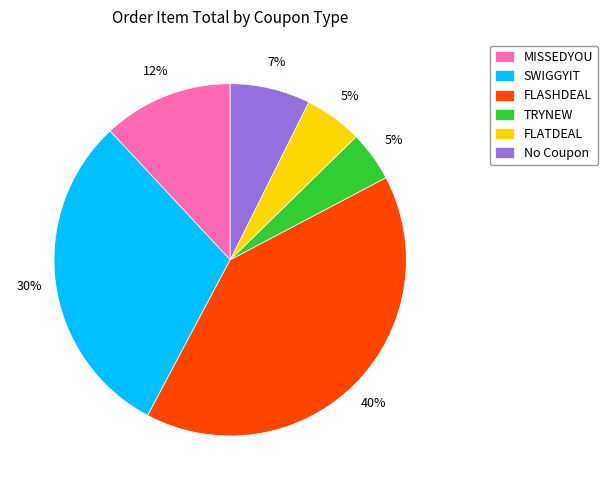

To the nearest percent, what is the difference between the MISSEDYOU and SWIGGYIT slice percentages?

18%